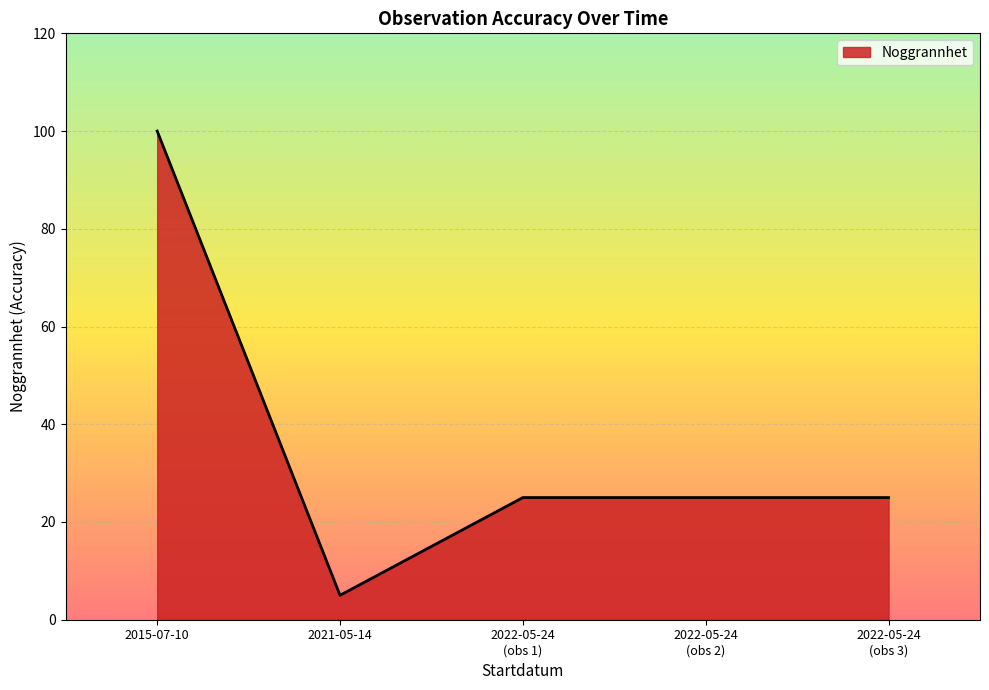

Is it true that the value at 2021-05-14 is 9?

False